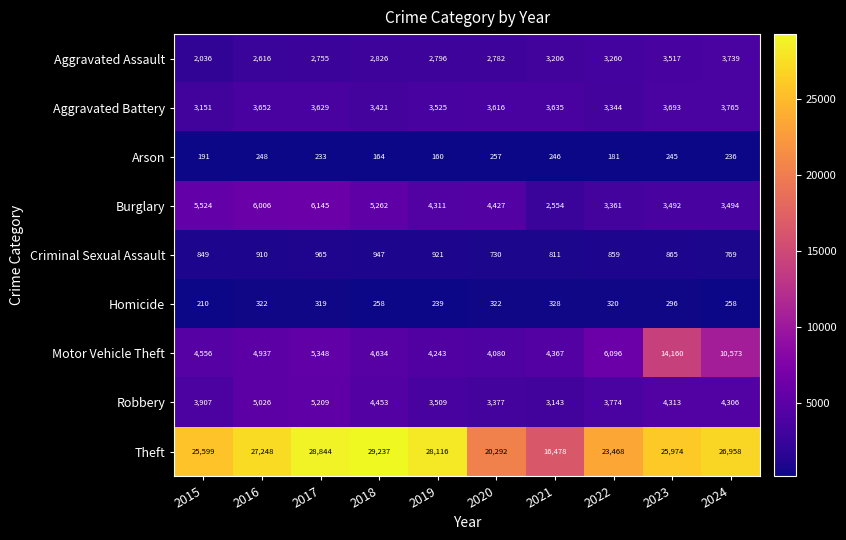

How many series are shown in this chart?

9